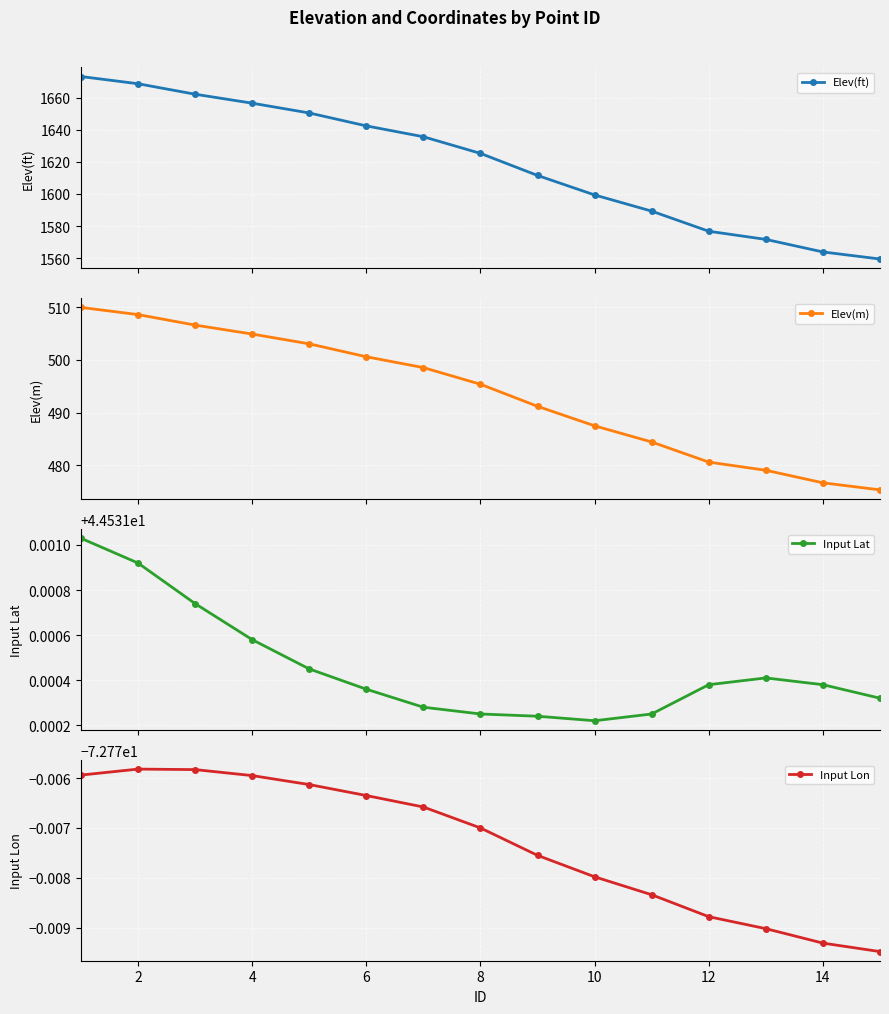

True or false: Elev(ft) has more than 2 points higher than both neighbors.

False